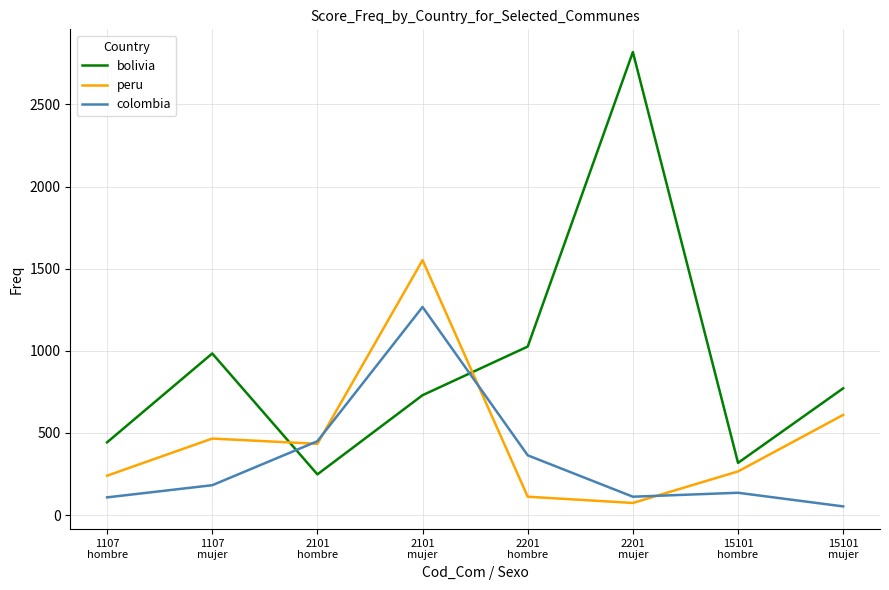

How many times do colombia and bolivia cross each other?

2